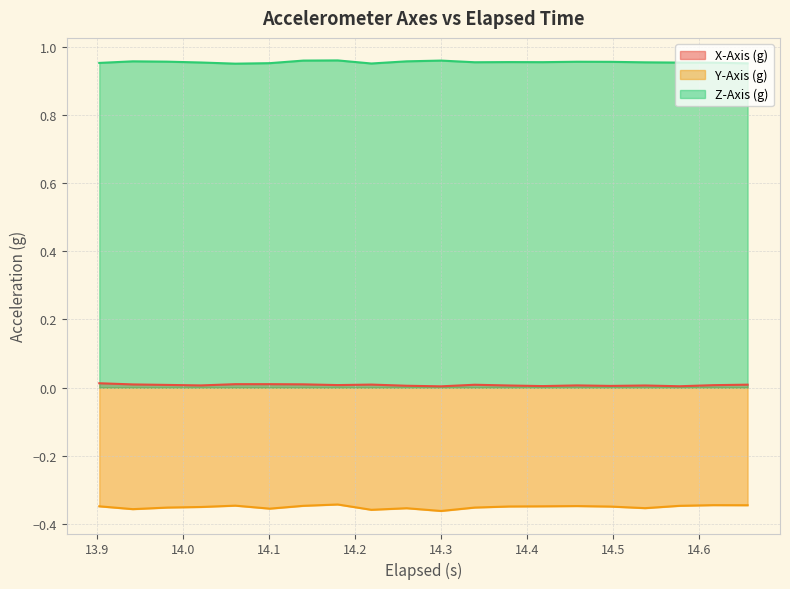

Which series has the largest total across all categories?

Z-Axis (g)